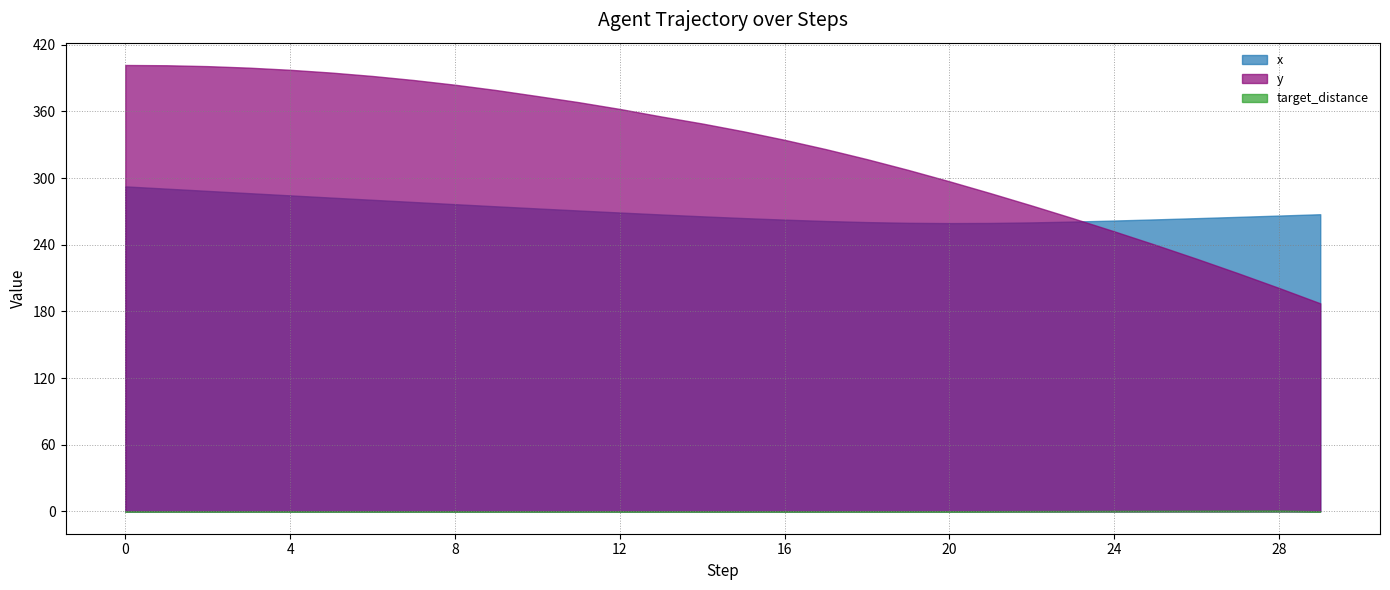

The target_distance series shows 0.0 at 5. True or false?

True